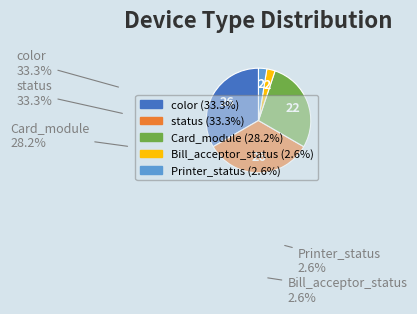

Is there any slice that represents more than half of the pie?

No